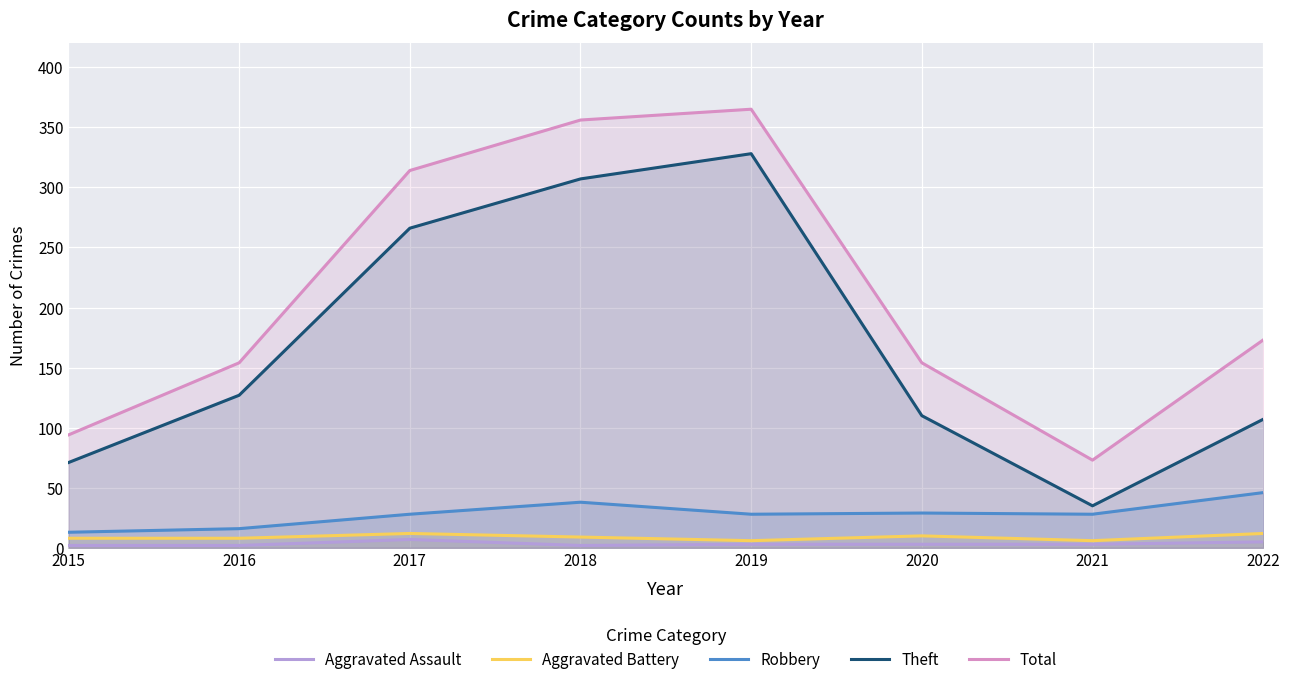

How many values in the Aggravated Assault series are below 3?

3